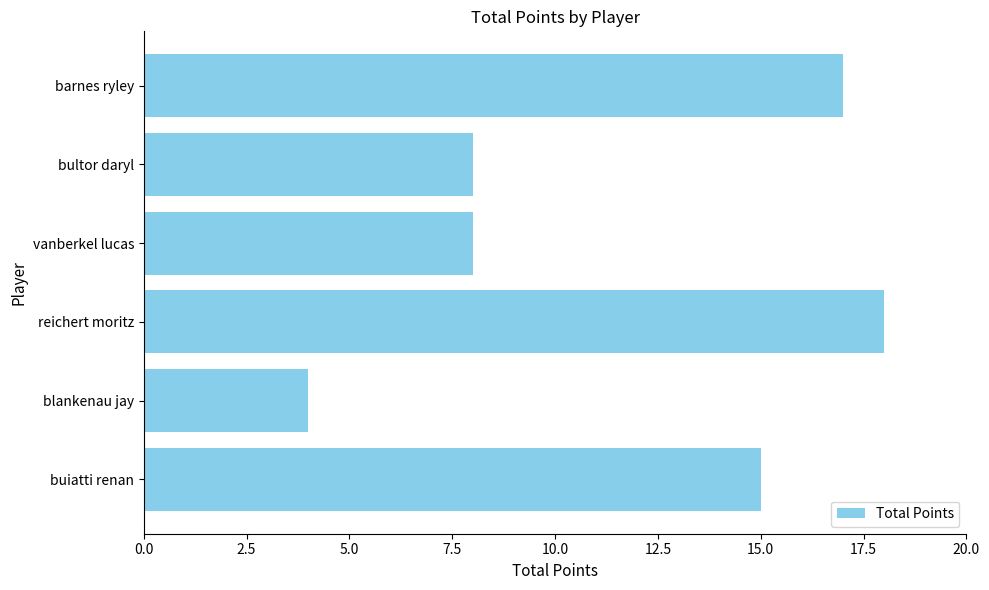

What is the difference between the maximum and second lowest values?

10